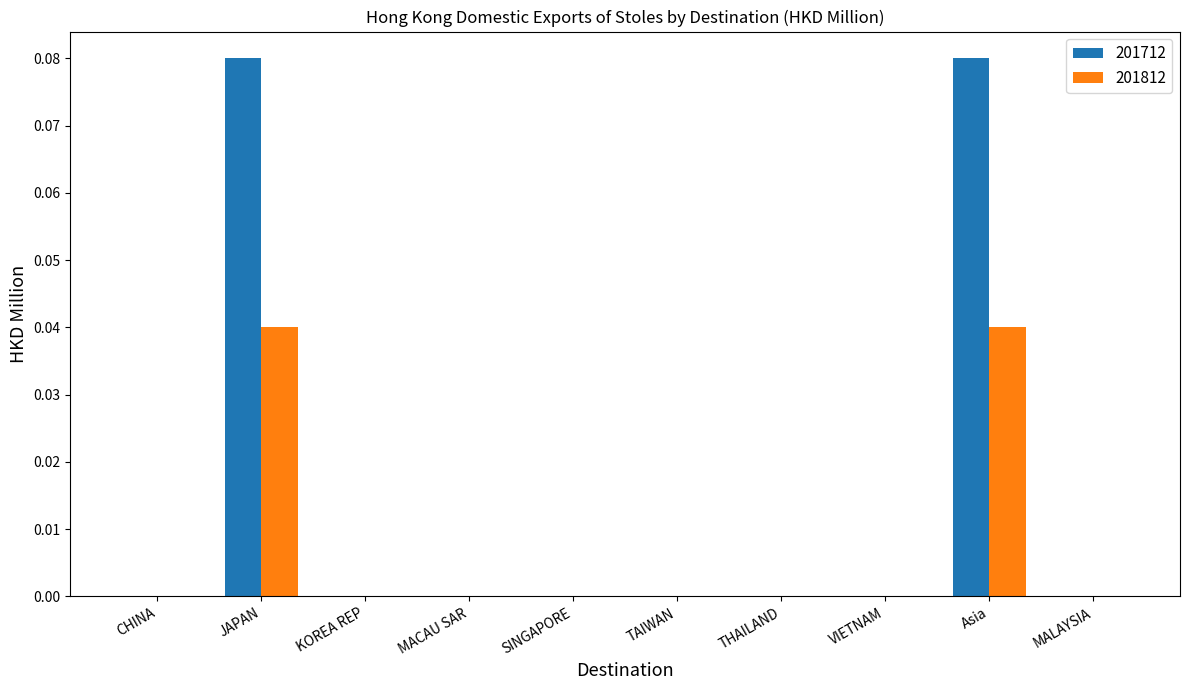

Is the value of 201712 at VIETNAM greater than the value of 201812 at Asia?

No